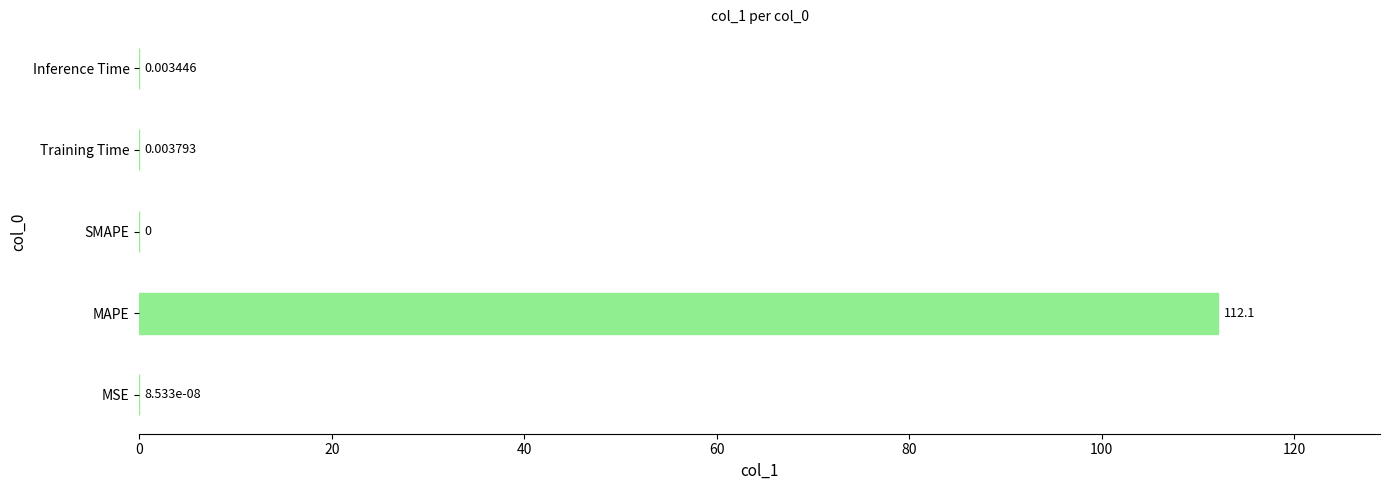

What is the change in value from MSE to MAPE?

+112.1